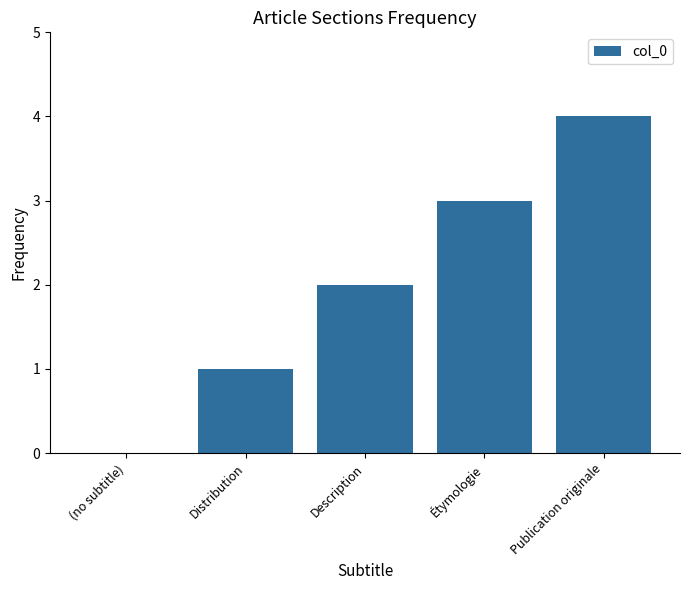

Between Distribution and (no subtitle), which is larger?

Distribution